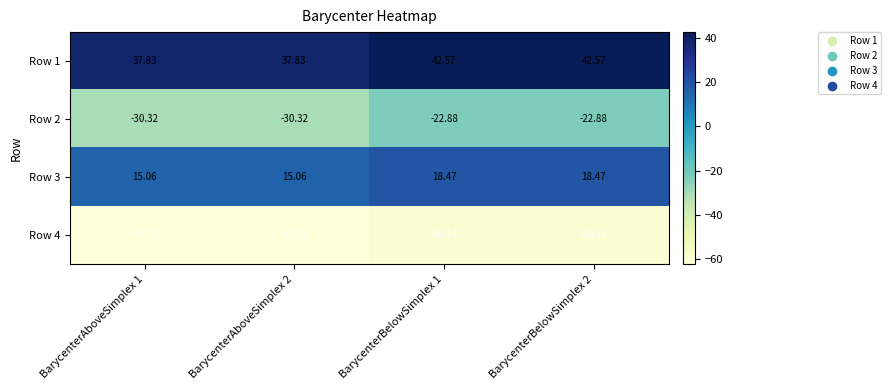

List the series in order of their peak value, highest first.

Row 1, Row 3, Row 2, Row 4